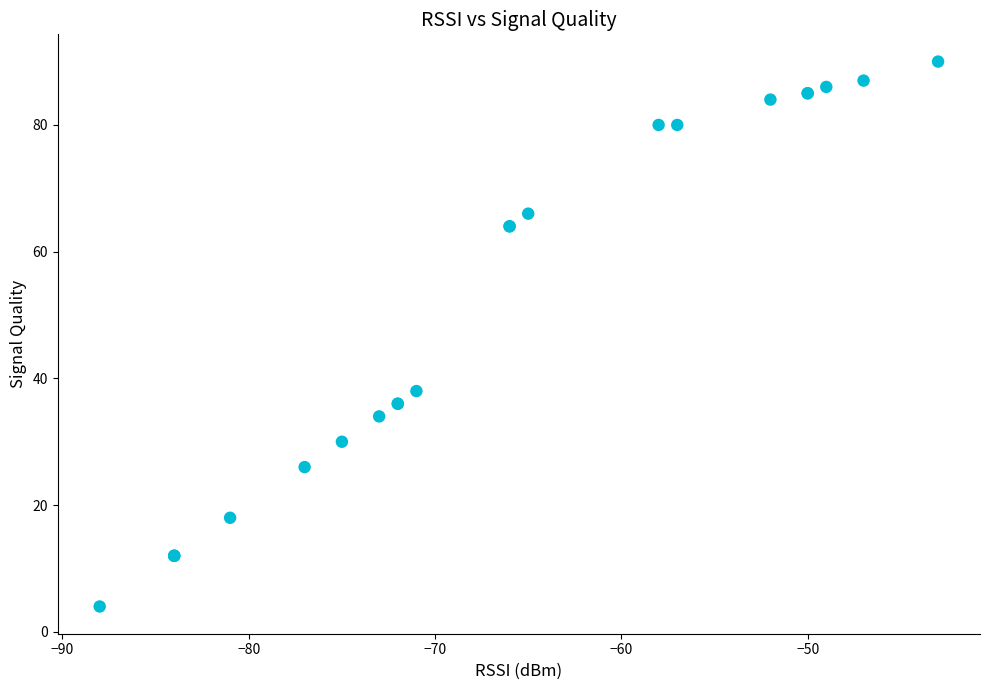

What Y value in the scatter plot is closest to 47?

38